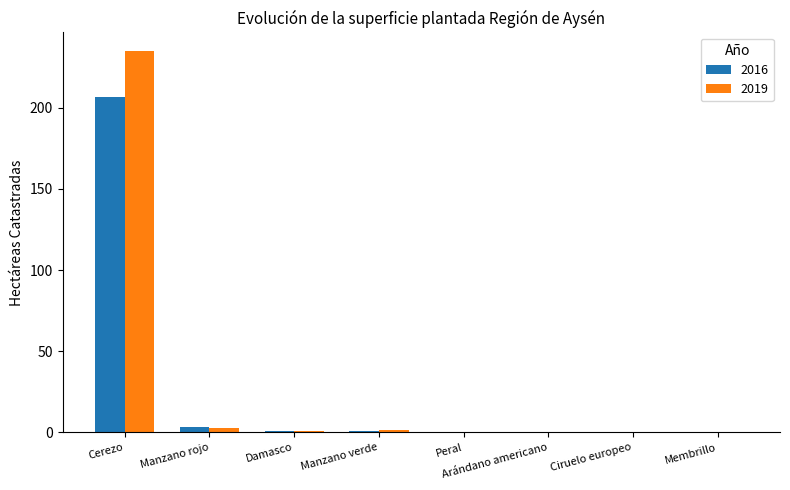

Which series changed the most between Cerezo and Manzano rojo?

2019